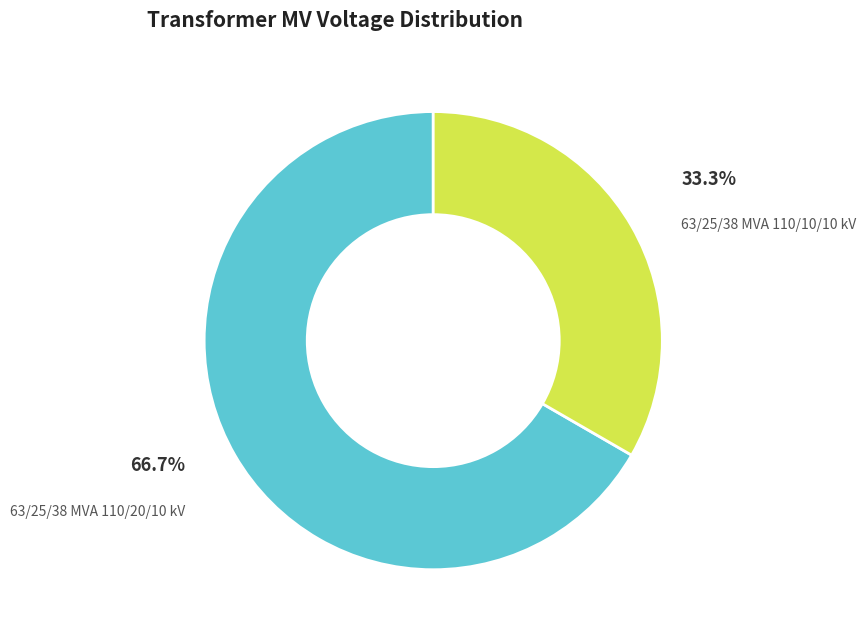

Approximately how many times larger is the value at 63/25/38 MVA 110/10/10 kV compared to 63/25/38 MVA 110/20/10 kV?

0.5